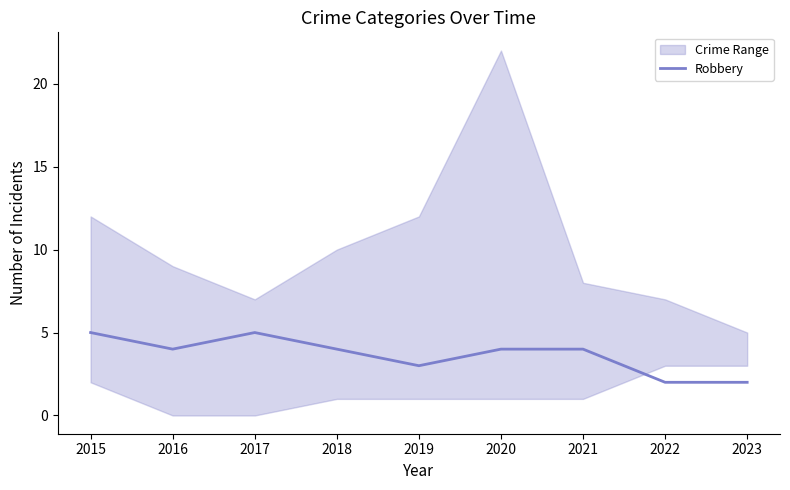

List the labels in order of value, largest first.

2015, 2017, 2016, 2018, 2020, 2021, 2019, 2022, 2023